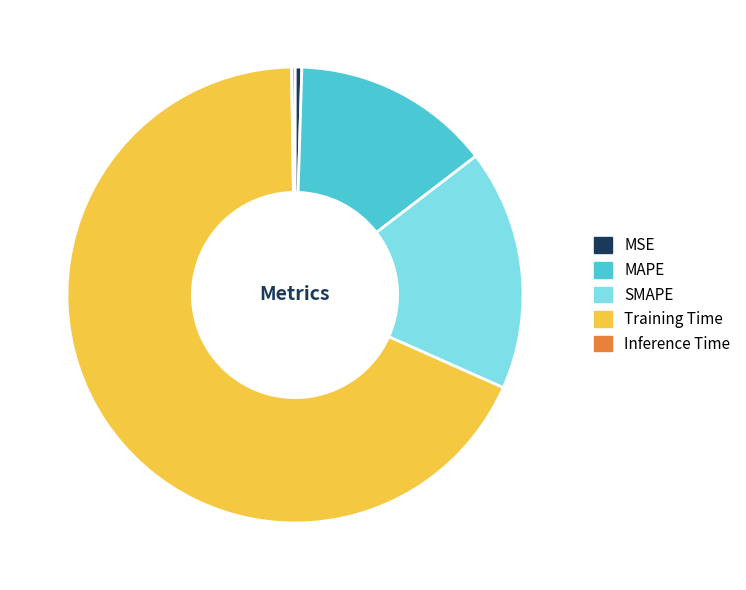

Which category accounts for the majority?

Training Time